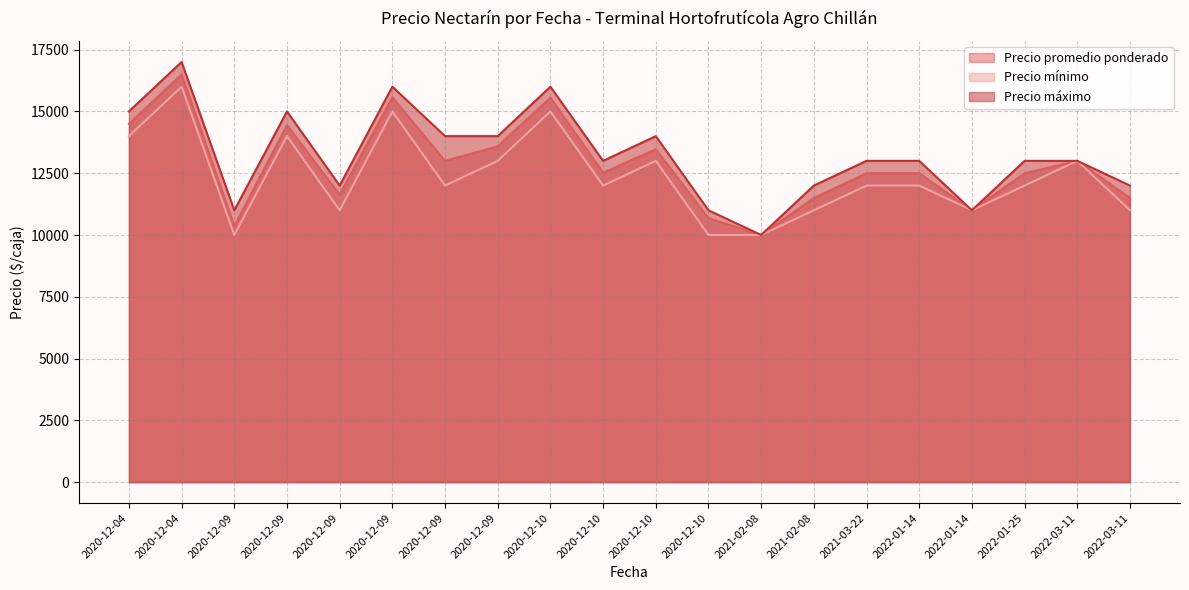

True or false: Precio promedio ponderado and Precio mínimo cross at least once.

False